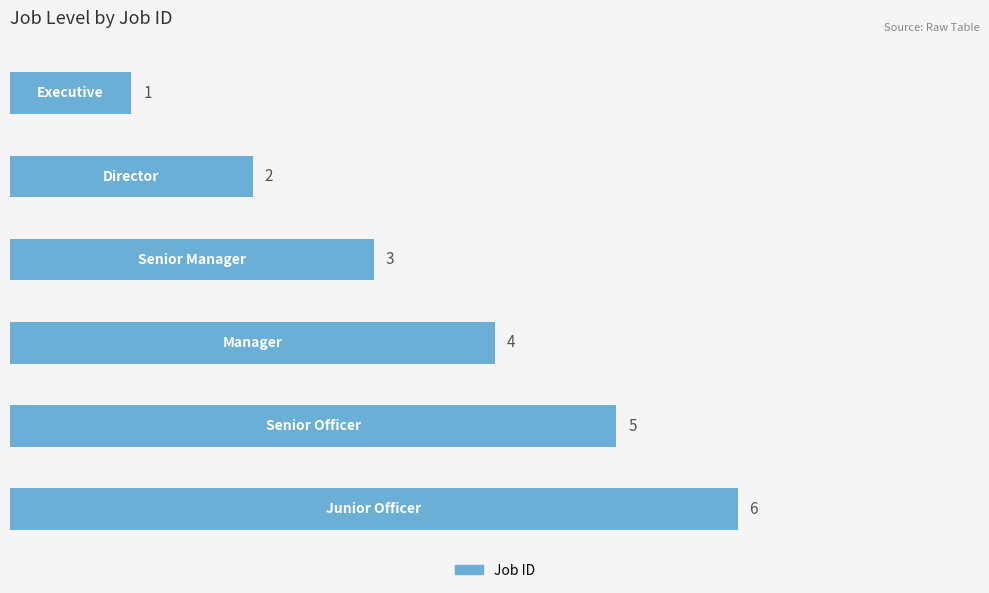

Does the chart contain stacked bars?

No